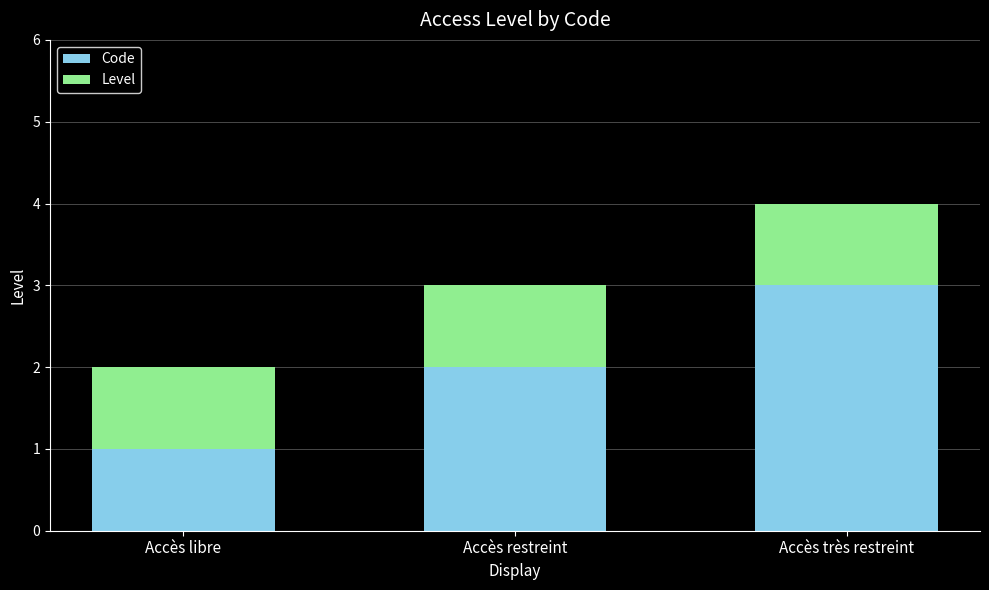

How many data points in Code are less than 2?

1